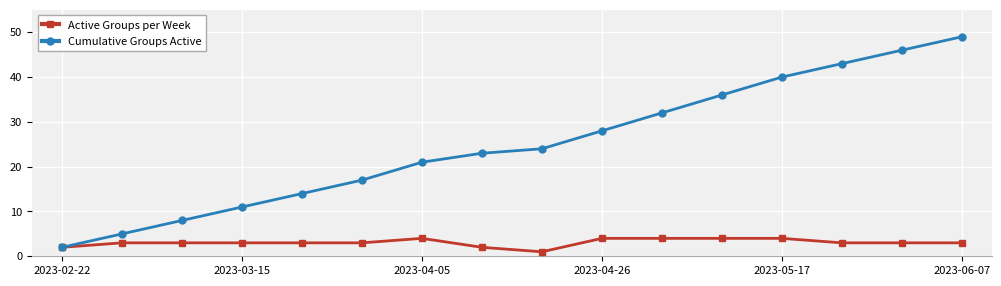

What is the value of the Active Groups per Week point at the 15th from the left?

3